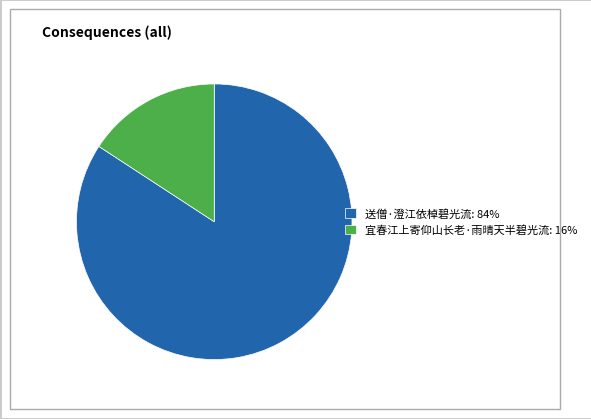

Is there a majority slice in this chart?

Yes